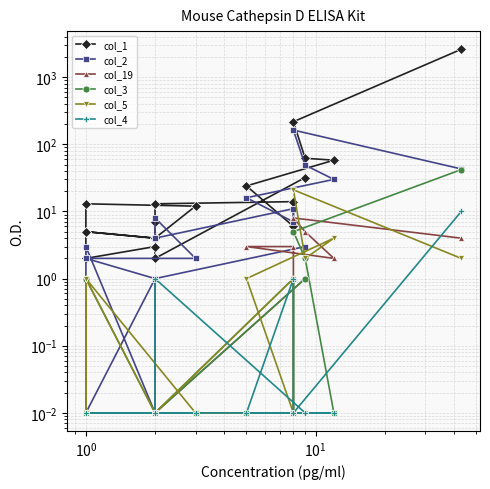

True or false: col_3 has more than 2 points higher than both neighbors.

False